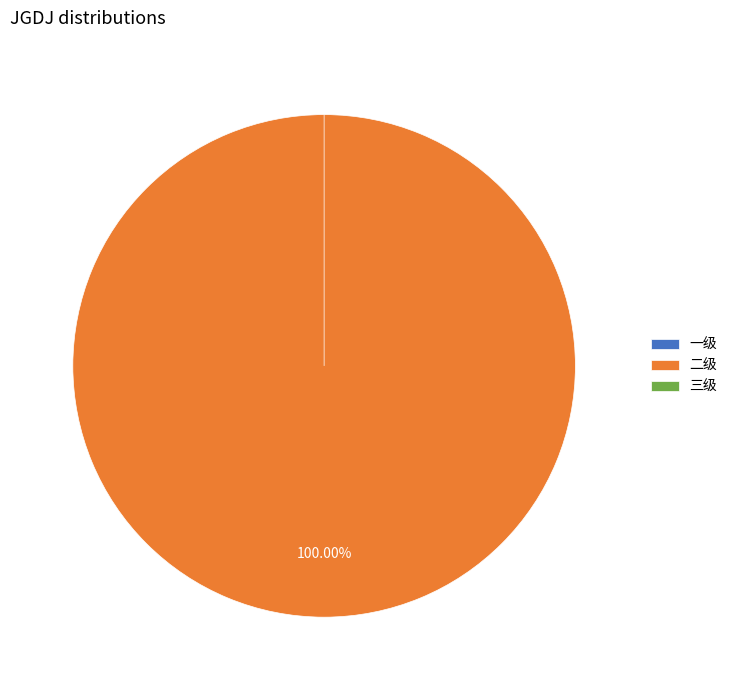

True or false: 三级 accounts for 0% of the total.

True